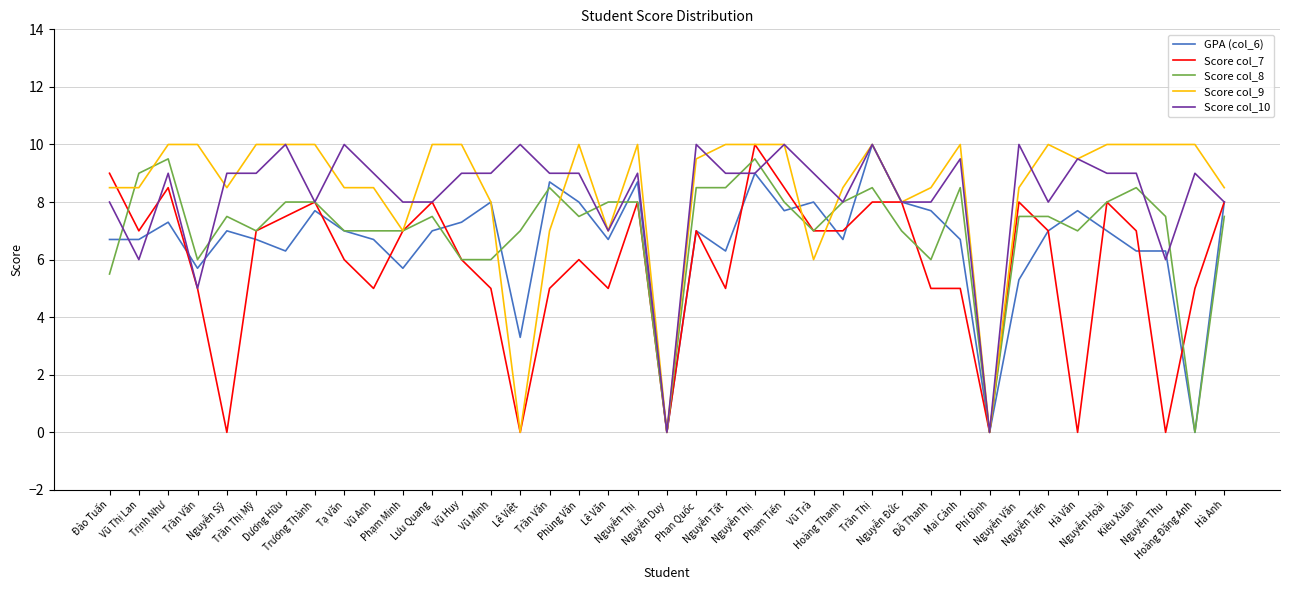

How many lines are shown in the chart?

5